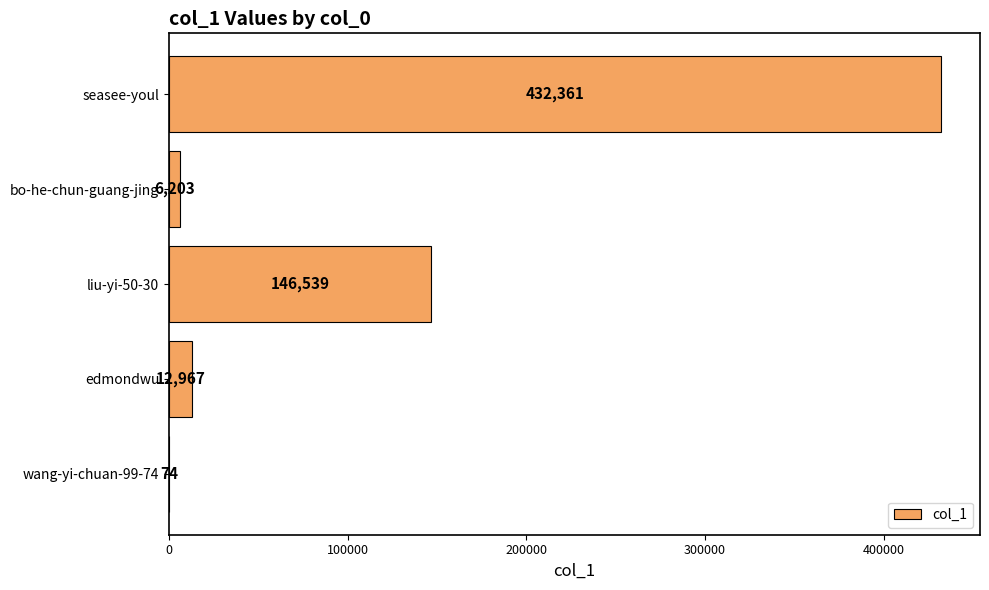

Reading bottom to top, transcribe all the data shown in this chart.

wang-yi-chuan-99-74=74	edmondwu=12967	liu-yi-50-30=146539	bo-he-chun-guang-jing=6203	seasee-youl=432361